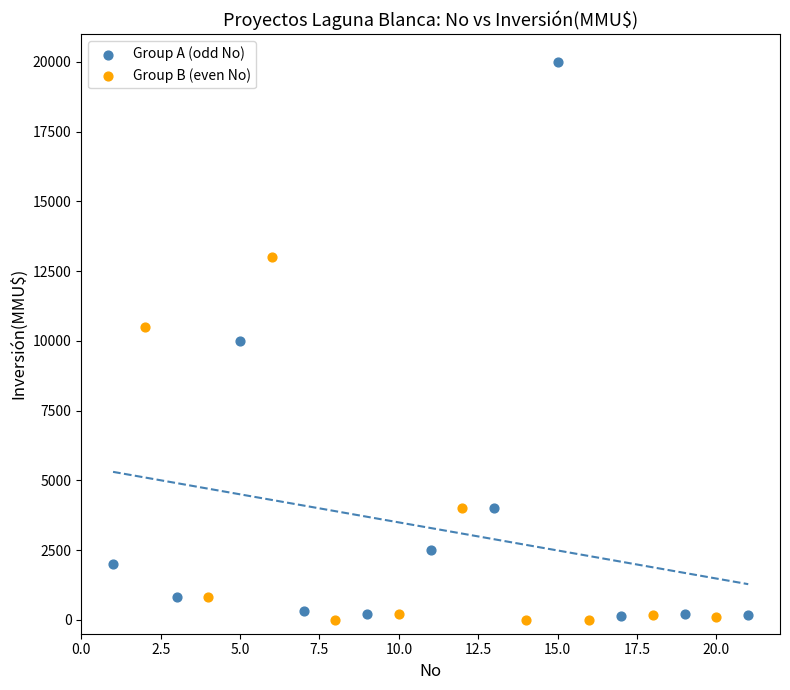

What are all the series names shown in the legend?

Group A (odd No), Group B (even No)